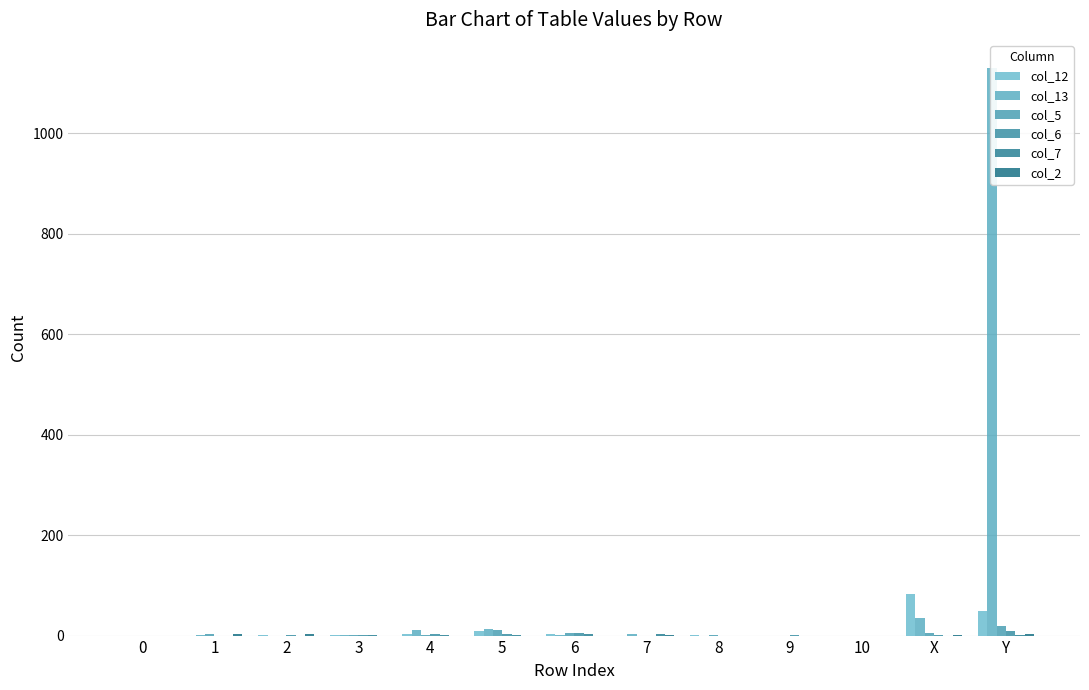

Rank the categories by col_2 value from highest to lowest.

Y, 1, 2, X, 7, 0, 3, 4, 5, 6, 8, 9, 10